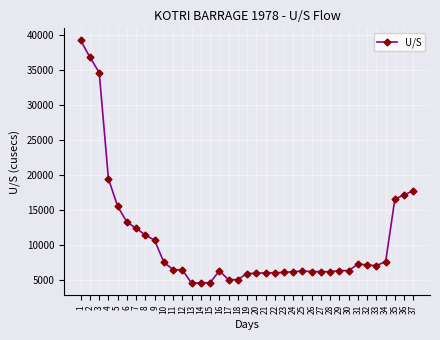

What is the difference between the maximum and minimum values?

34653